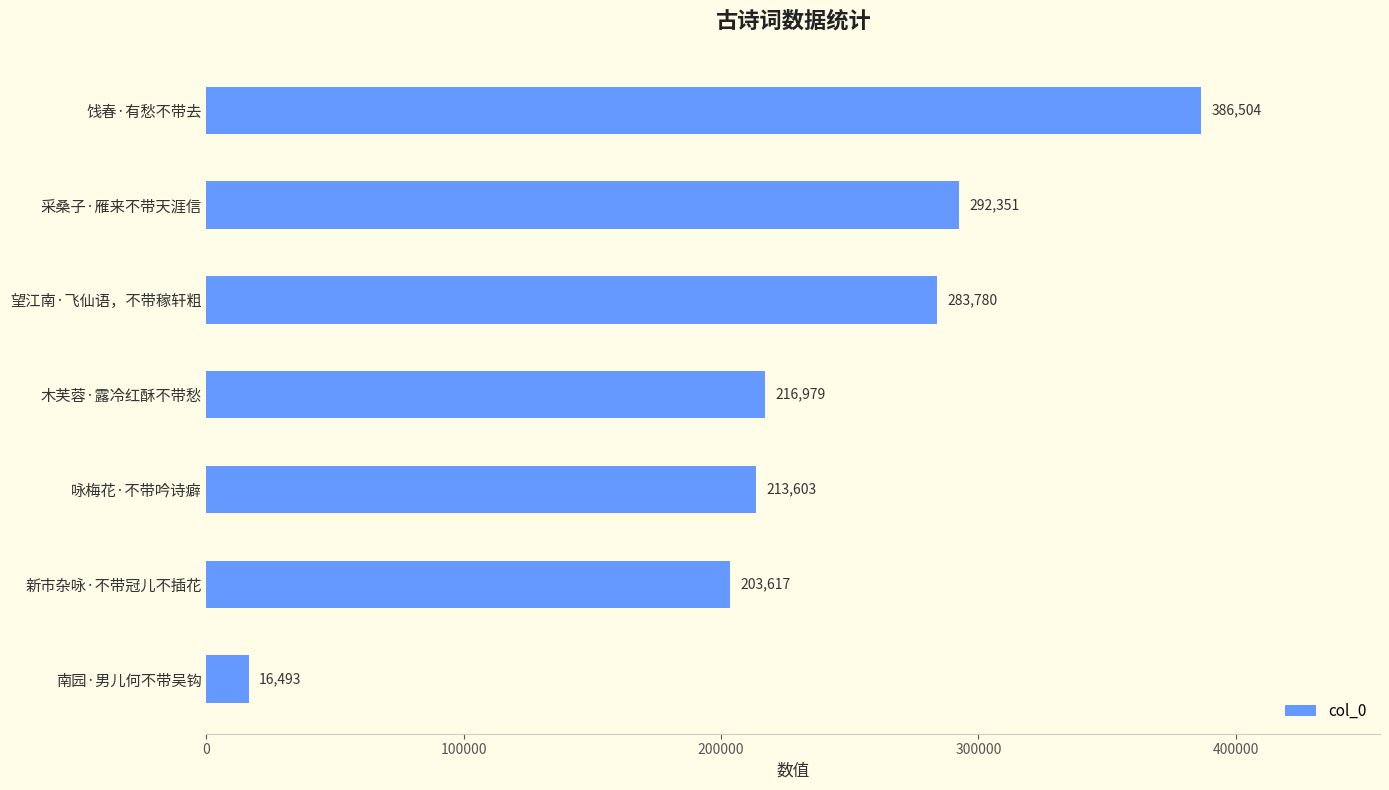

List the labels in order of value, smallest first.

南园·男儿何不带吴钩, 新市杂咏·不带冠儿不插花, 咏梅花·不带吟诗癖, 木芙蓉·露冷红酥不带愁, 望江南·飞仙语，不带稼轩粗, 采桑子·雁来不带天涯信, 饯春·有愁不带去